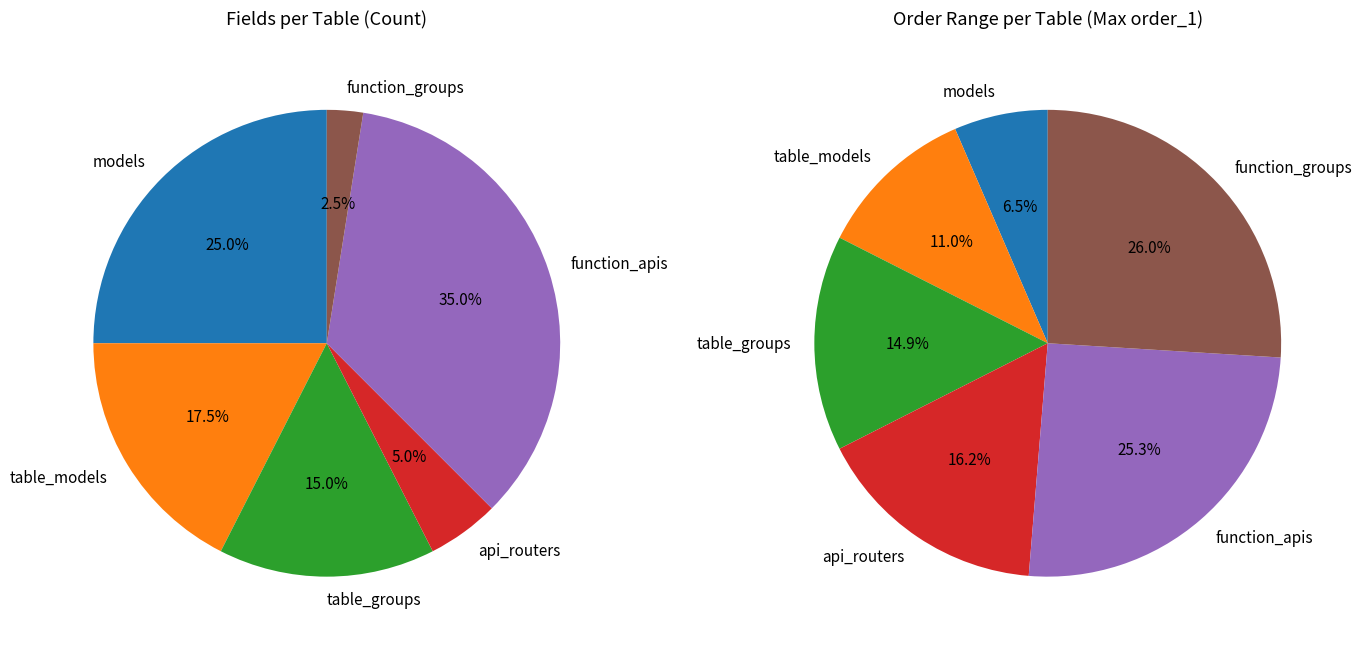

To the nearest percent, what is the difference between the table_models and api_routers slice percentages?

12%